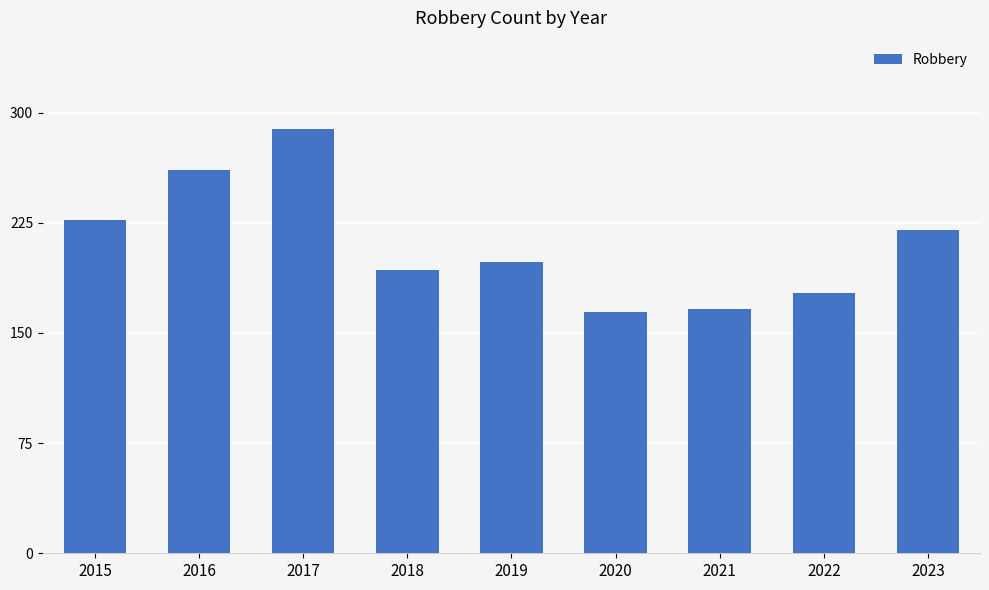

Reading left to right, extract all data points from this chart.

2015=227	2016=261	2017=289	2018=193	2019=198	2020=164	2021=166	2022=177	2023=220